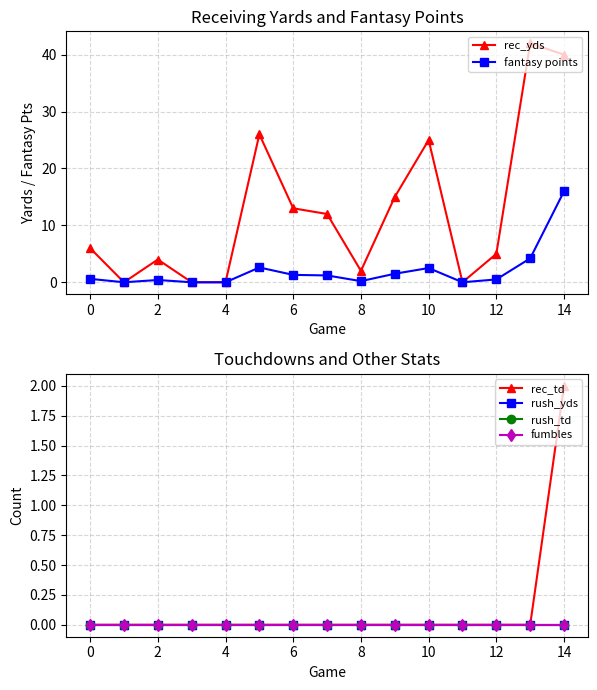

True or false: fantasy points has more than 1 points higher than both neighbors.

True